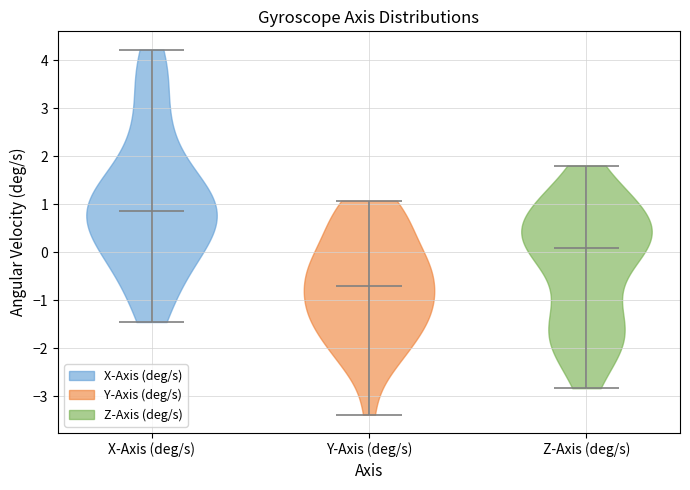

Reading left to right, read every violin against the y-axis: where its median line is, and the lowest and highest points it reaches. The values are not printed on the chart, so give them approximately, as read against the axis.

X-Axis (deg/s): median line 0.9, lowest point -1.5, highest point 4.2
Y-Axis (deg/s): median line -0.7, lowest point -3.4, highest point 1.1
Z-Axis (deg/s): median line 0.1, lowest point -2.8, highest point 1.8